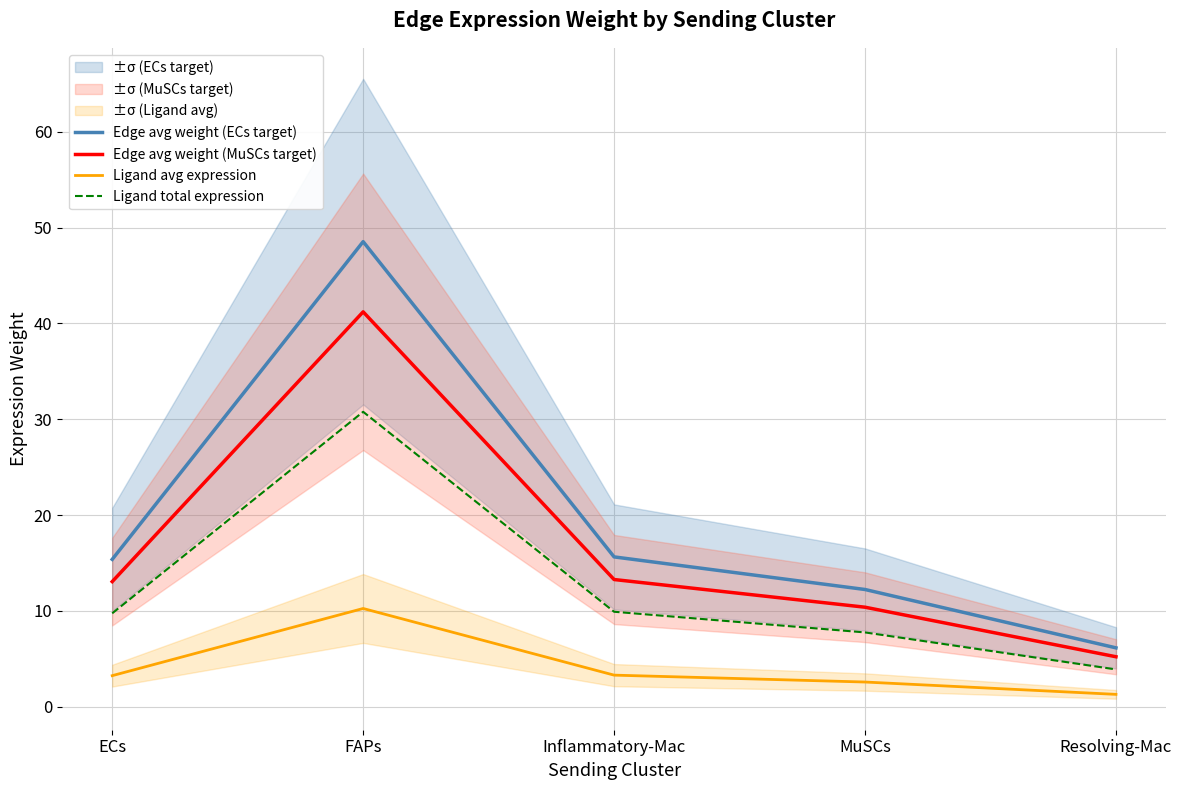

Is it true that Ligand avg expression equals 4.1 at MuSCs?

False